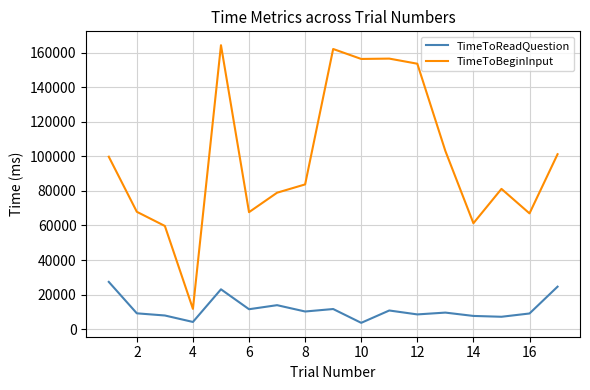

True or false: TimeToBeginInput and TimeToReadQuestion intersect in this chart.

False